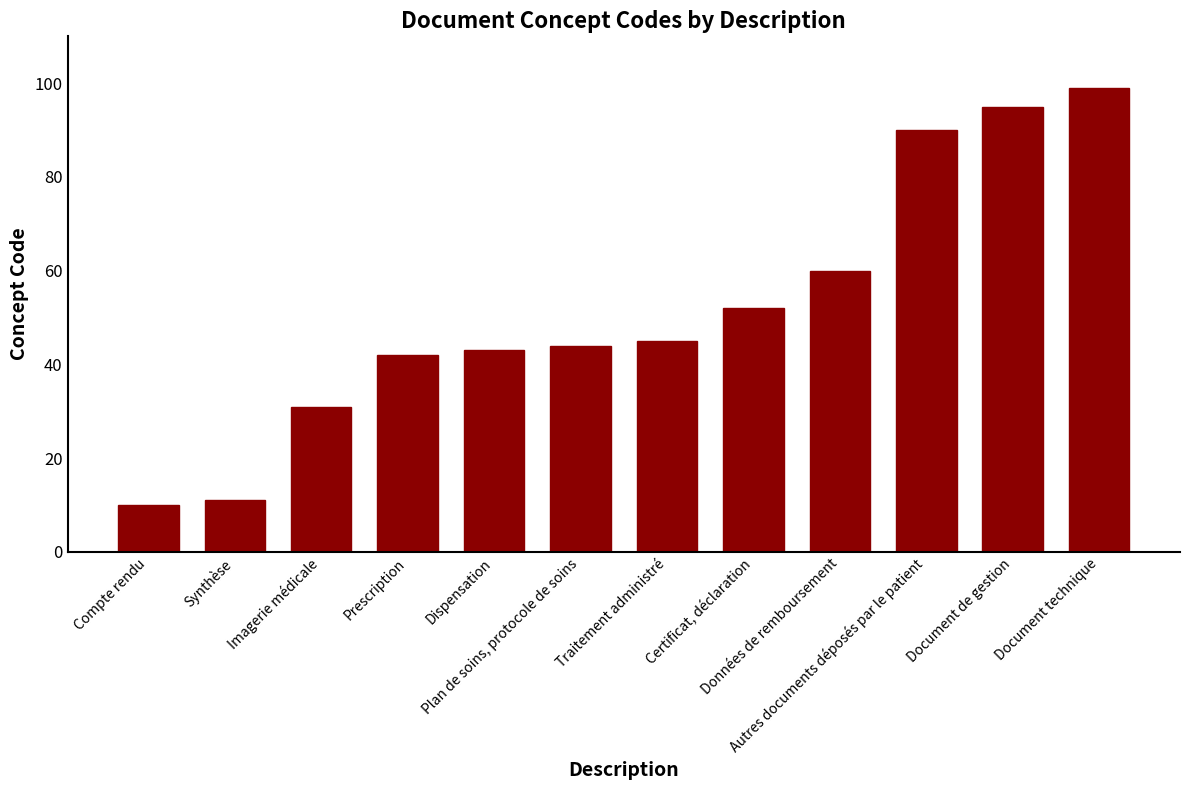

What is the greatest value displayed?

99